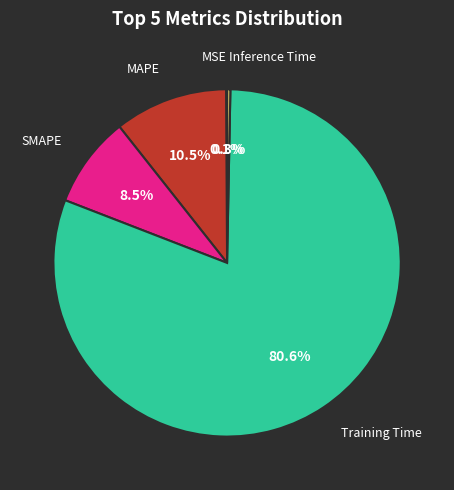

Which has a higher value, MAPE or SMAPE?

MAPE